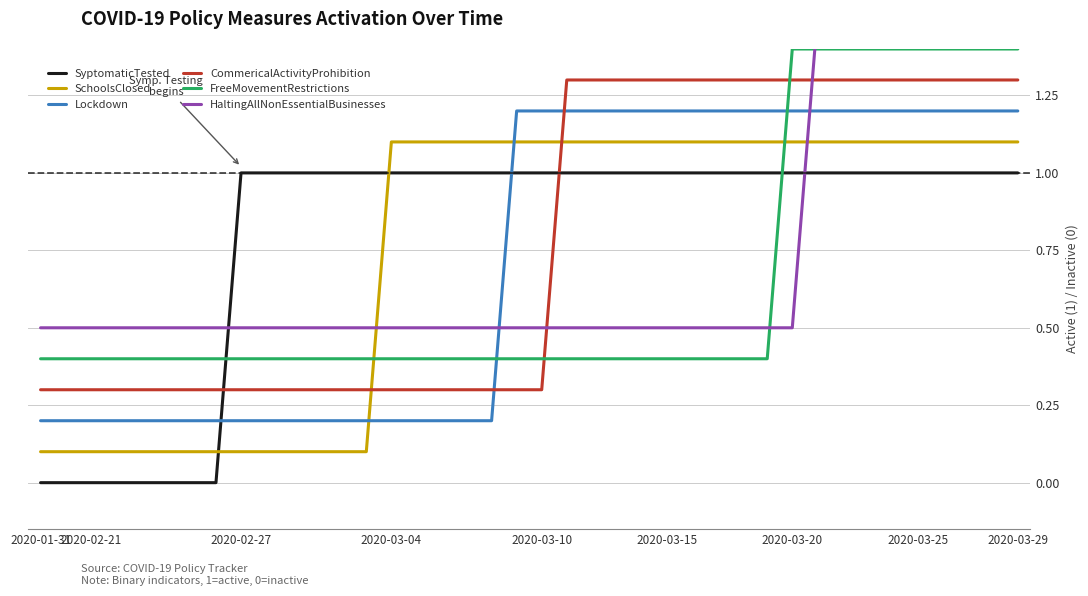

What is the highest value of the SchoolsClosed series?

1.1